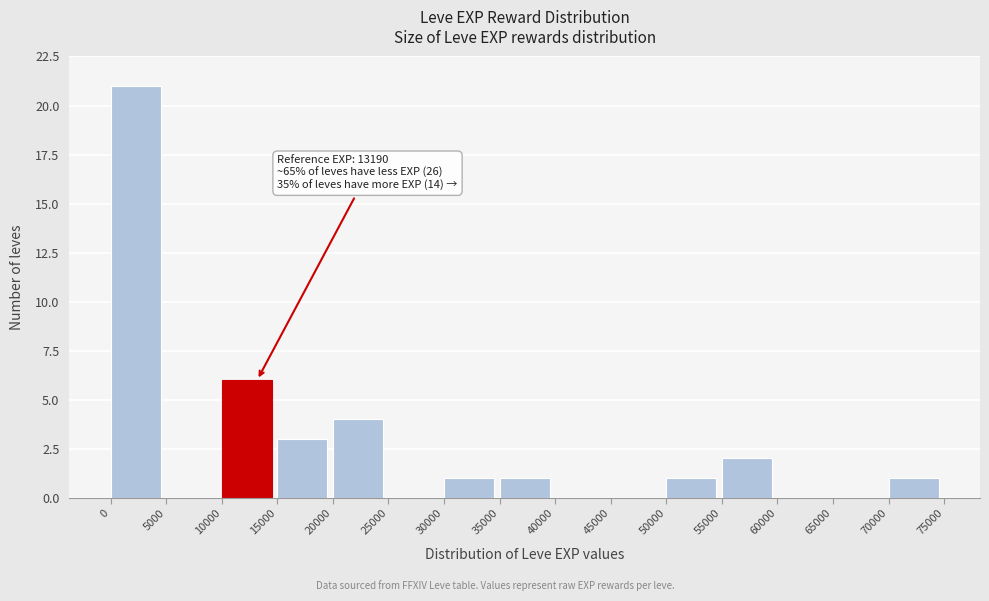

Over which range of the x-axis is the bar tallest?

0 to 5000